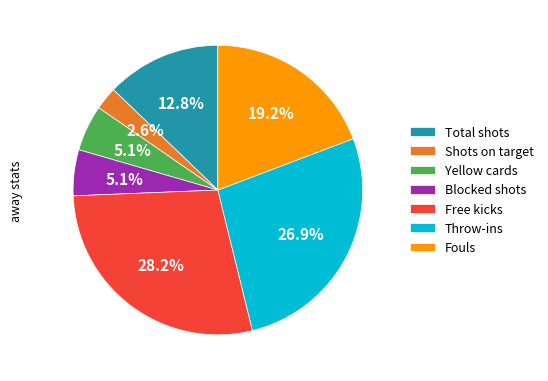

How many slices are in this pie chart?

7